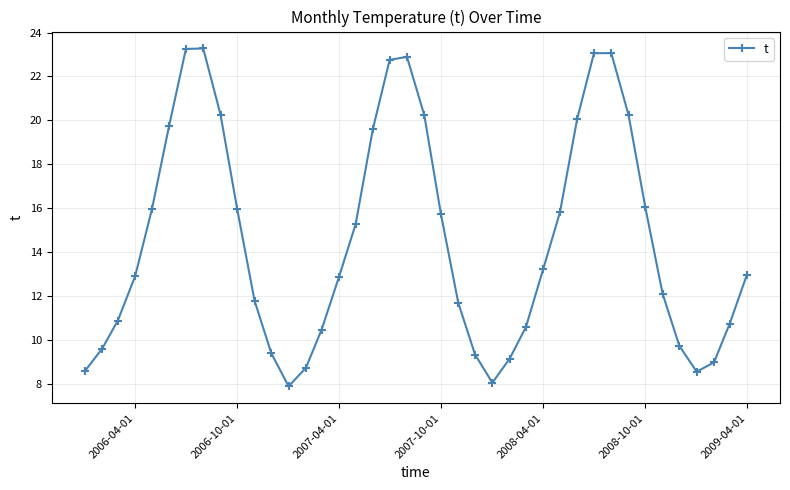

What is the average value?

14.5